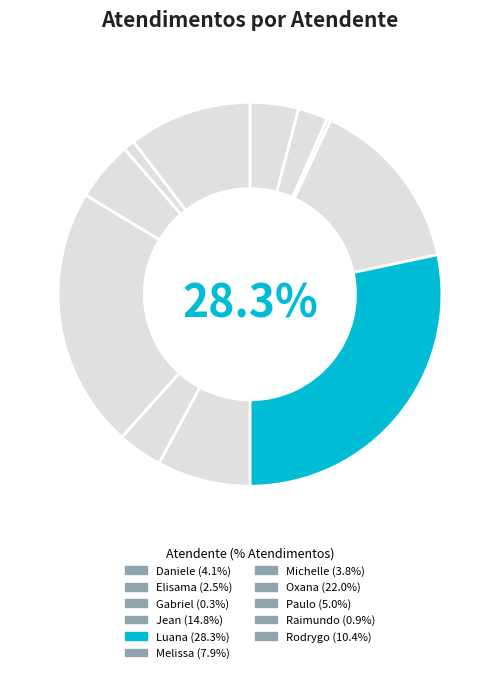

The Jean Lucas Ferreira slice represents 6% of the pie. True or false?

False